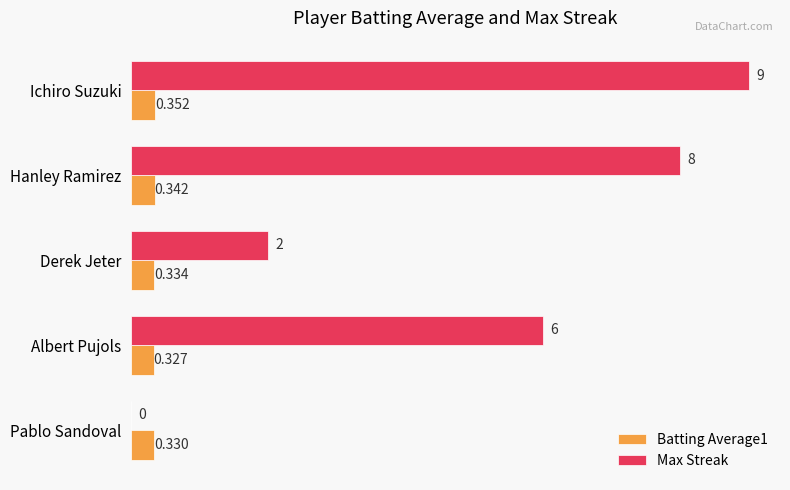

What is the maximum value for Max Streak?

9.0